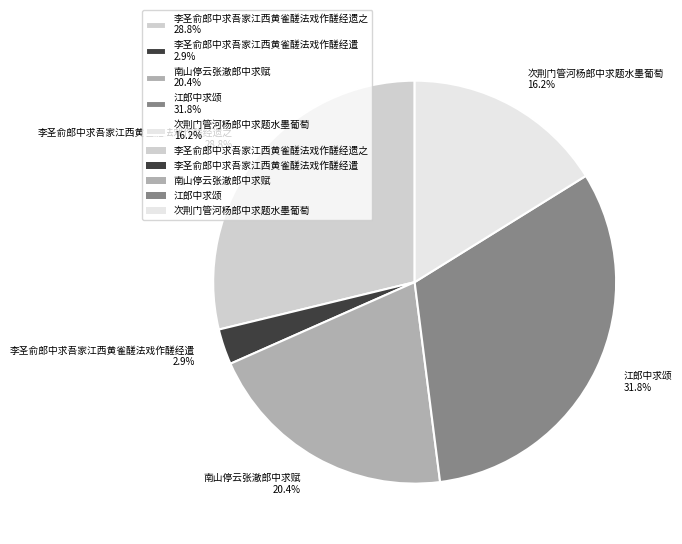

To the nearest percent, what percentage of the pie is 南山停云张澈郎中求赋?

20%